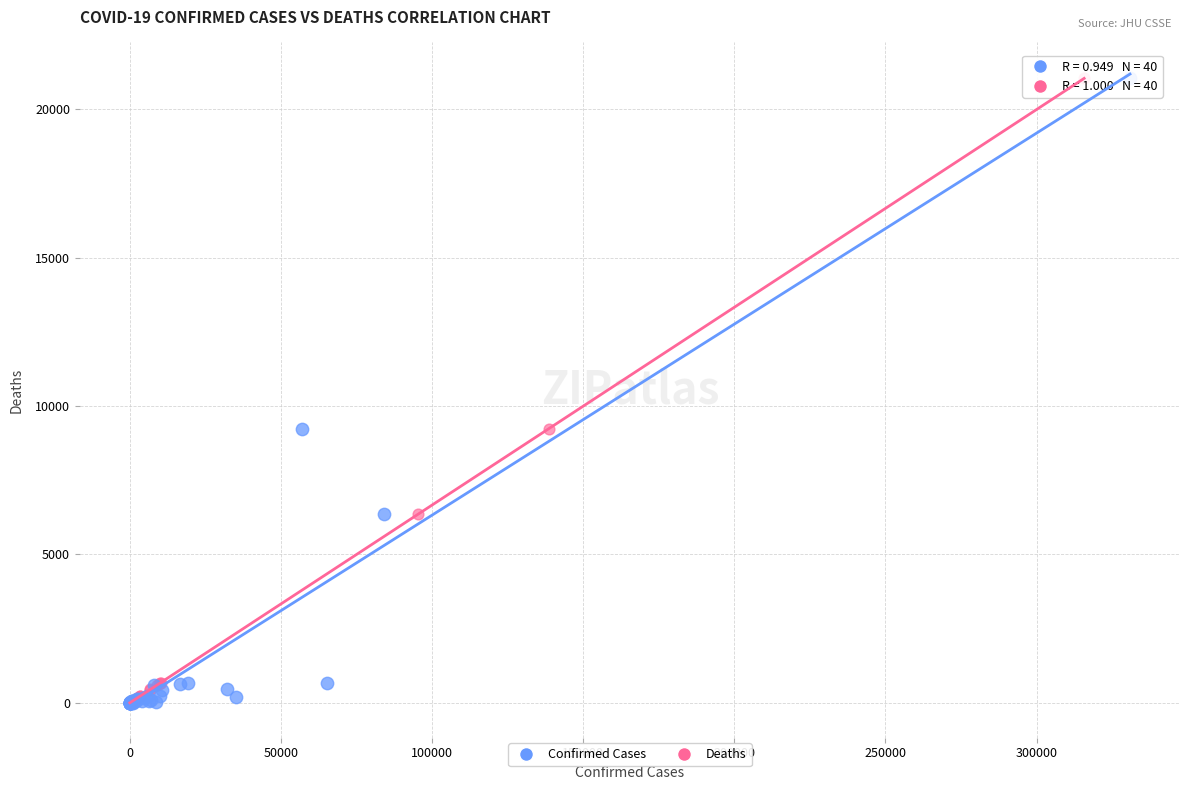

What are all the series names shown in the legend?

Confirmed Cases, Deaths